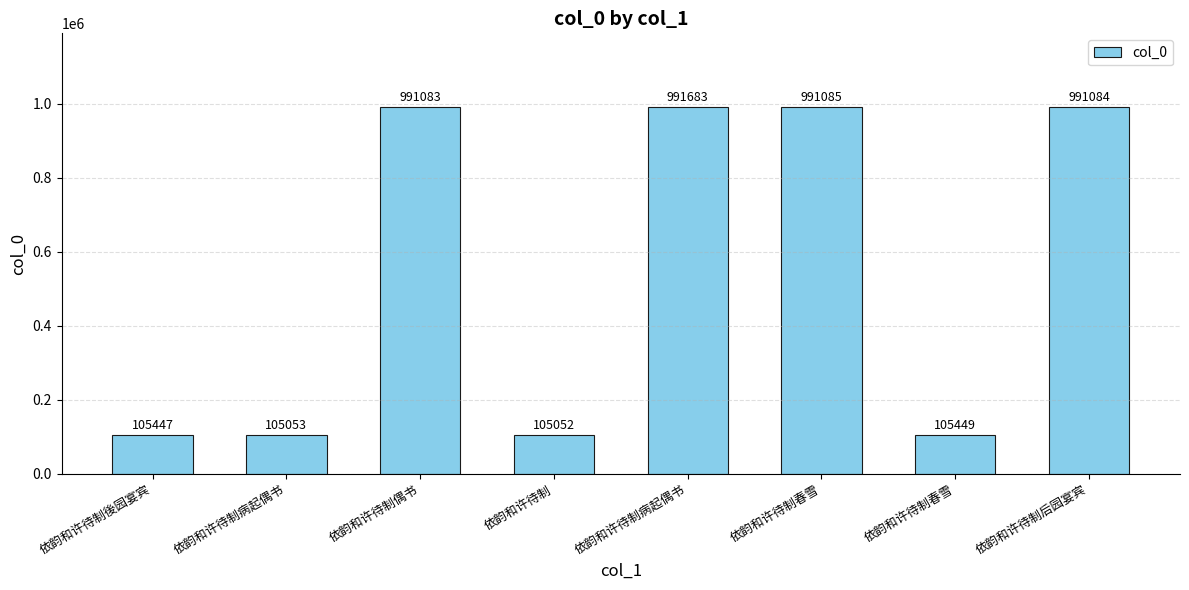

Reading right to left, extract all data points from this chart.

依韵和许待制后园宴宾=991084	依韵和许待制春雪=105449	依韵和许待制春雪=991085	依韵和许待制病起偶书=991683	依韵和许待制=105052	依韵和许待制偶书=991083	依韵和许待制病起偶书=105053	依韵和许待制後园宴宾=105447